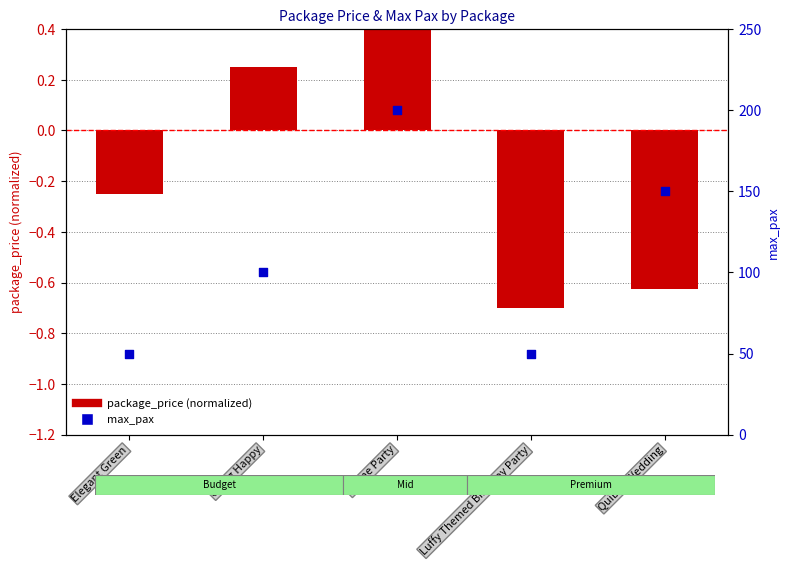

At which category is the sum across all series the highest?

Anime Party